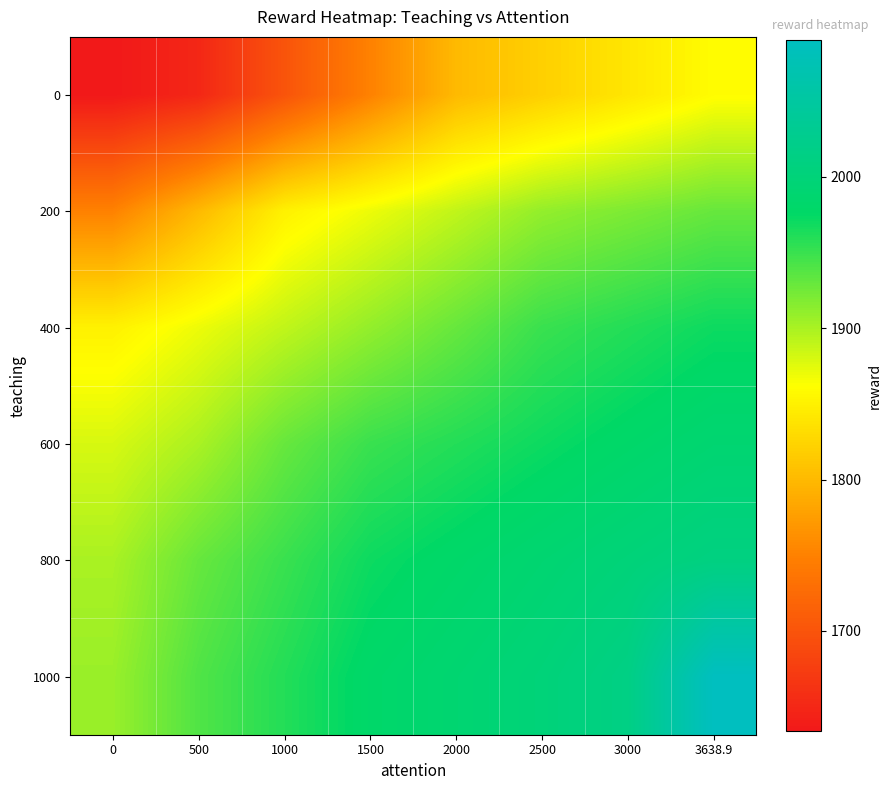

What is the spread (max minus min) of values at 3000?

174.4